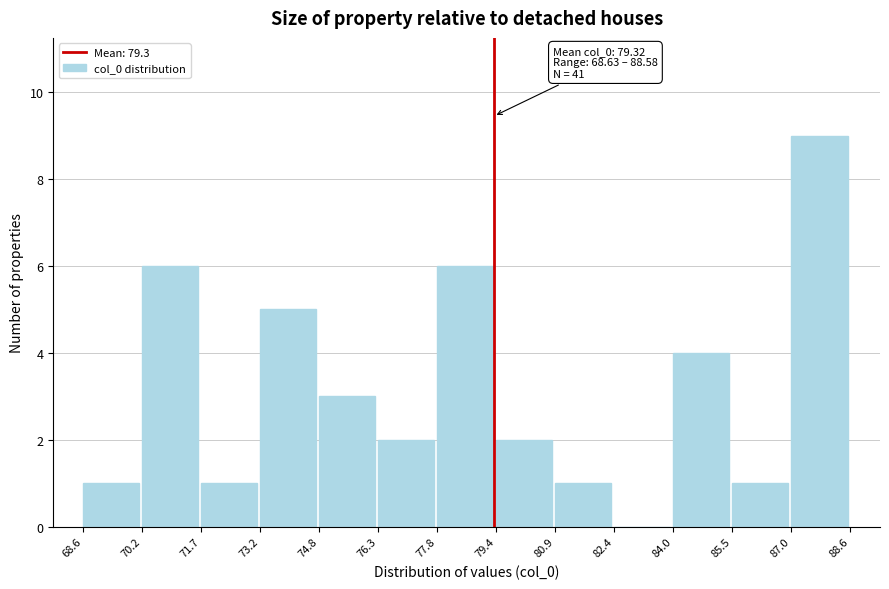

Which range on the x-axis has the tallest bar?

87.0 to 88.6